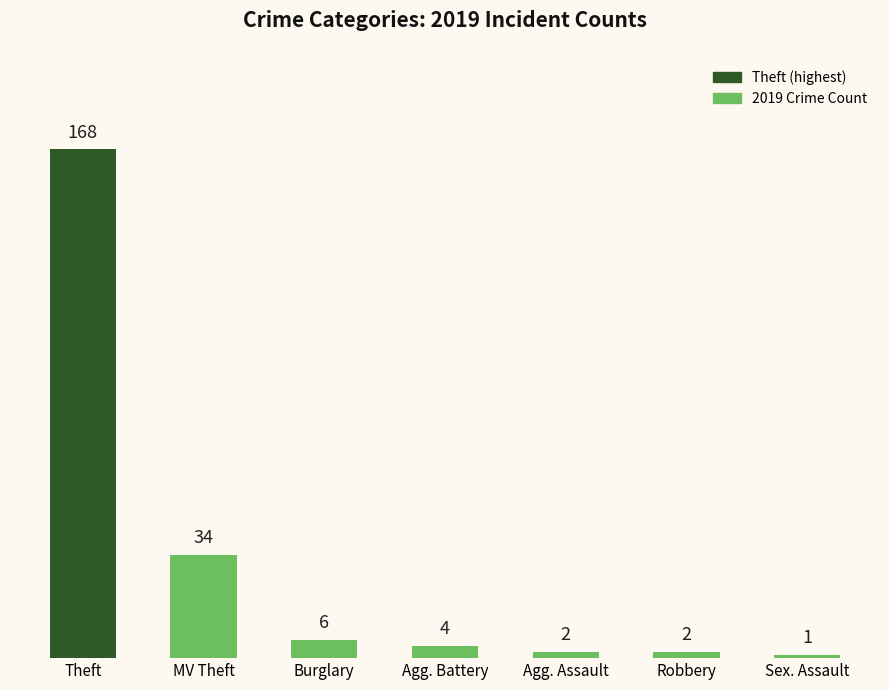

The chart shows a value of 4 at Agg. Battery. True or false?

True